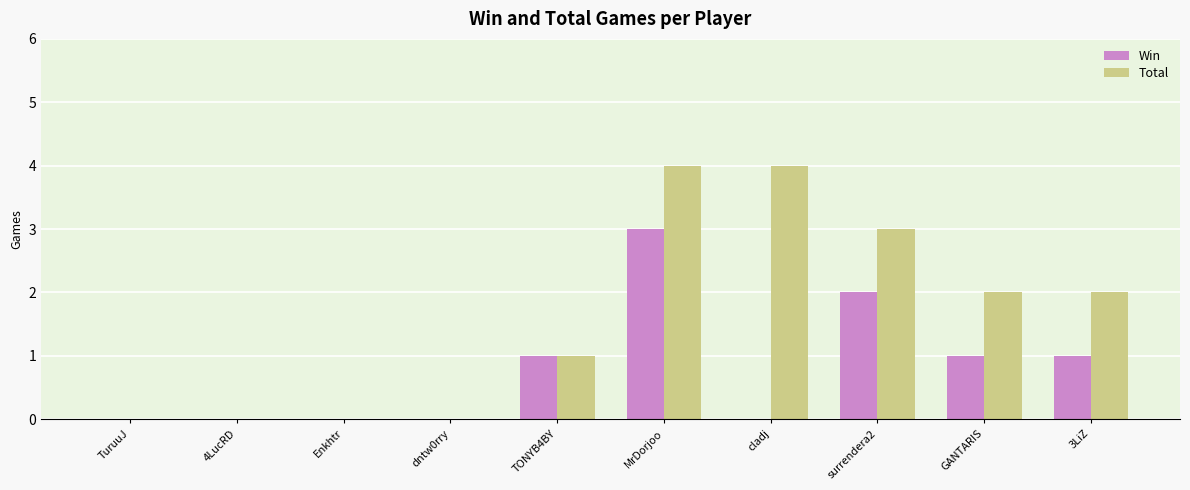

True or false: Win has a value of 3 at MrDorjoo.

True